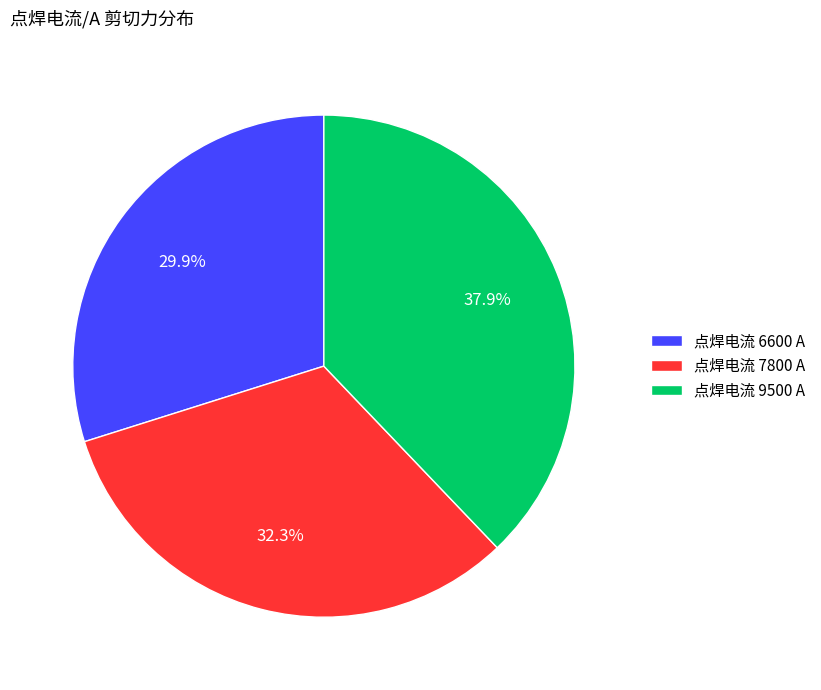

How much of the chart is everything except 点焊电流 9500 A?

62.1%